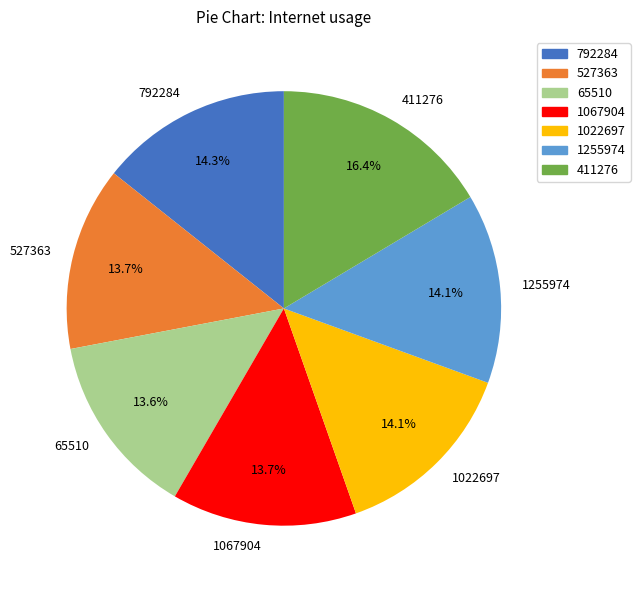

Does 65510 represent more than half of the total?

No